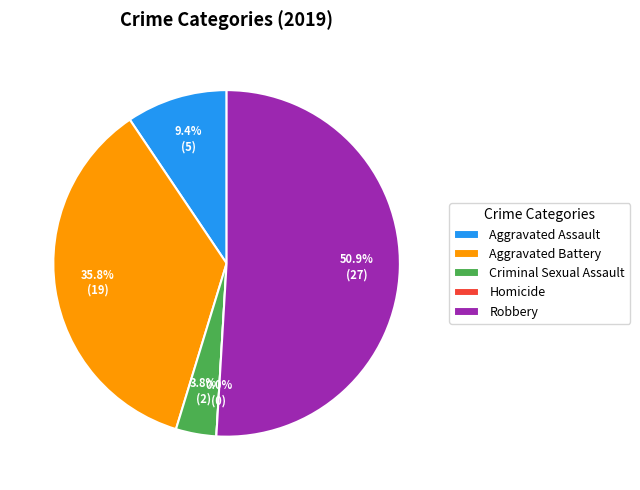

How much of the chart is everything except Criminal Sexual Assault?

96.2%